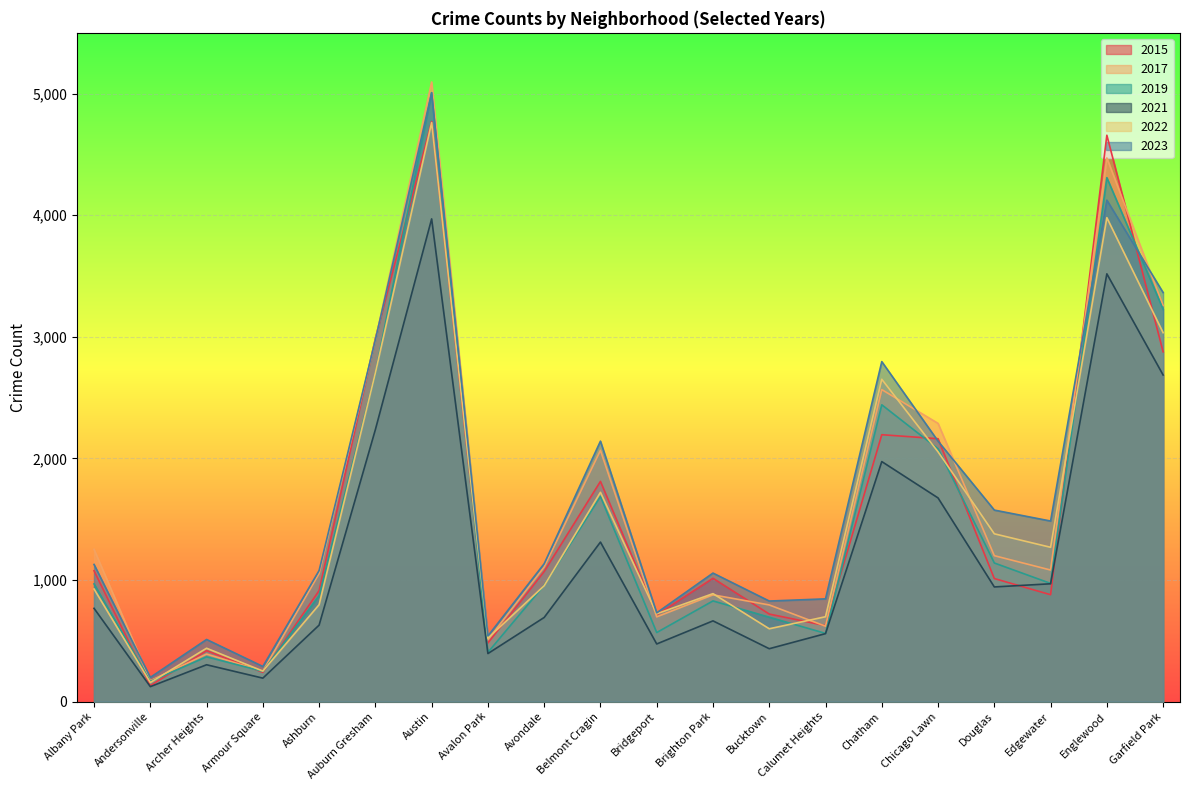

How many data points does each series have?

20